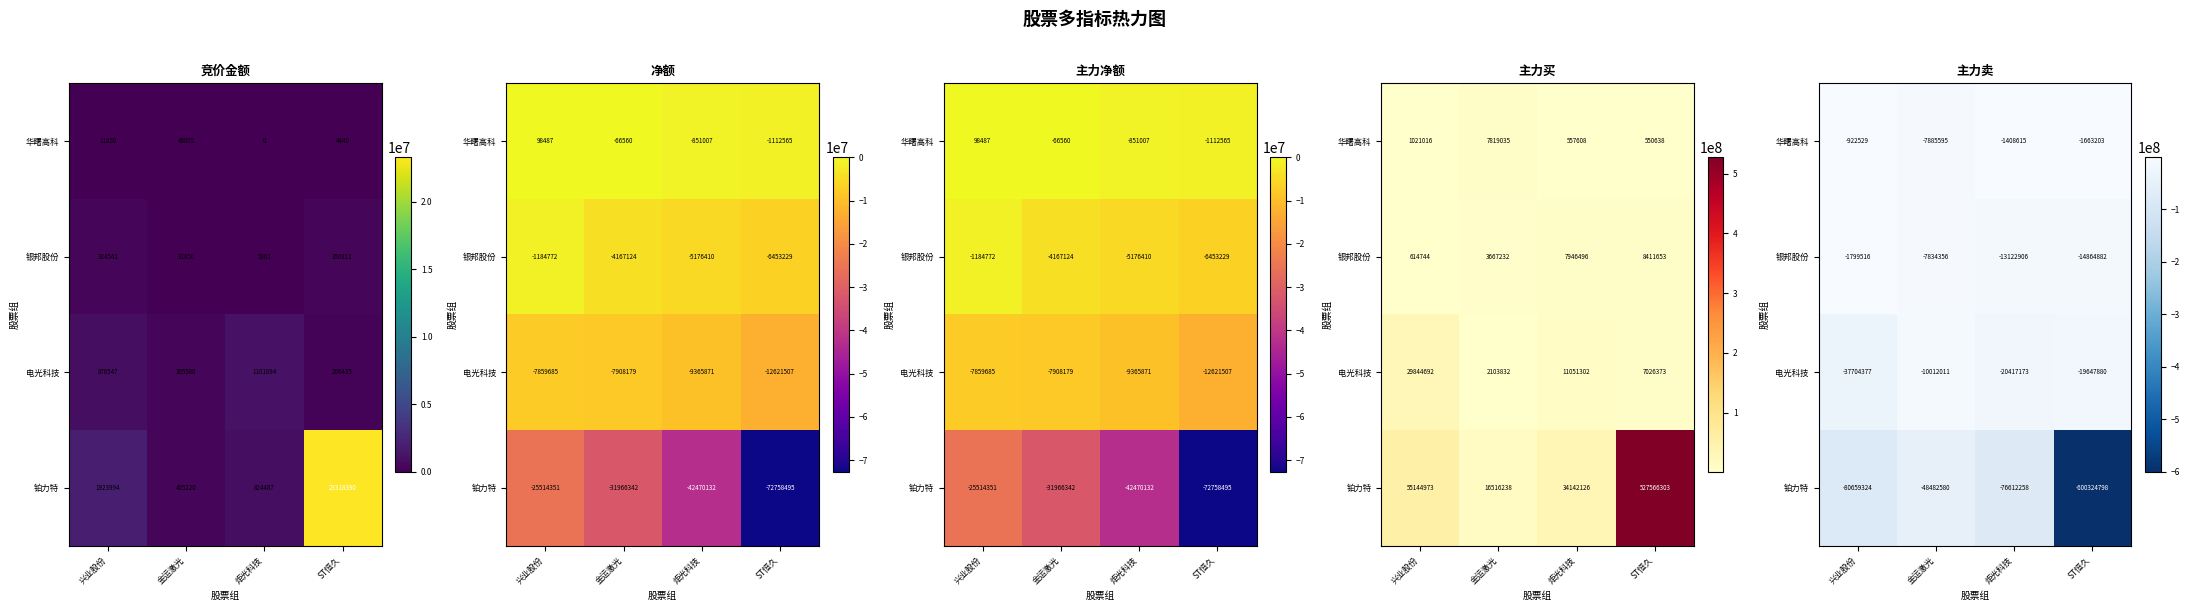

Is it true that 银邦股份 equals -14864882 at ST恒久?

True